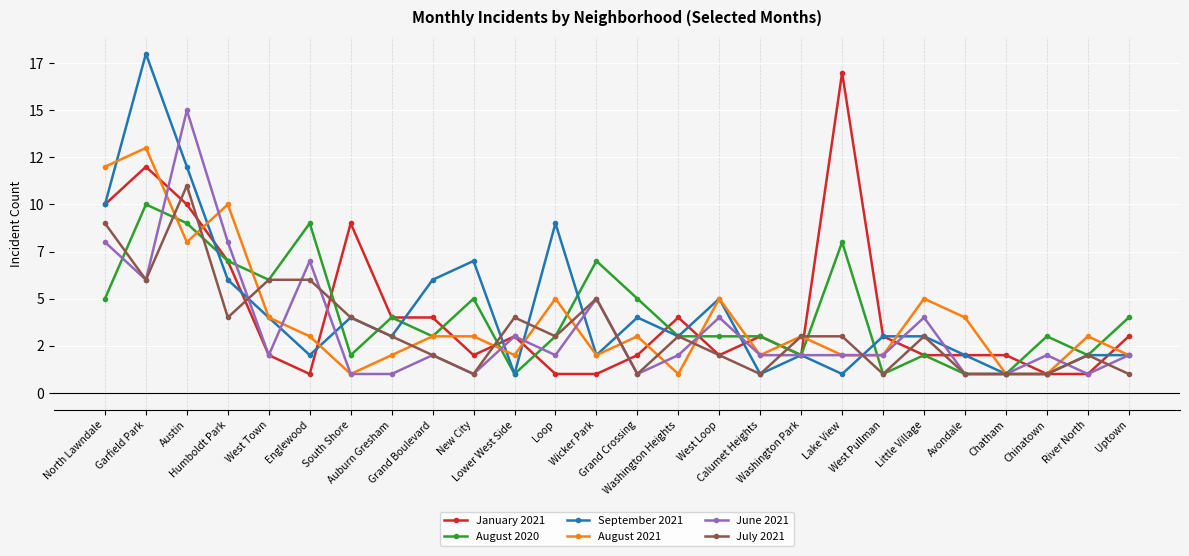

In January 2021, how many points are lower than both neighbors (excluding endpoints)?

4